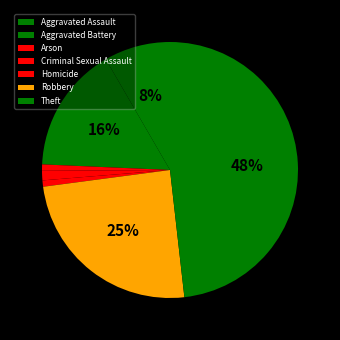

Is Arson the majority of the pie?

No